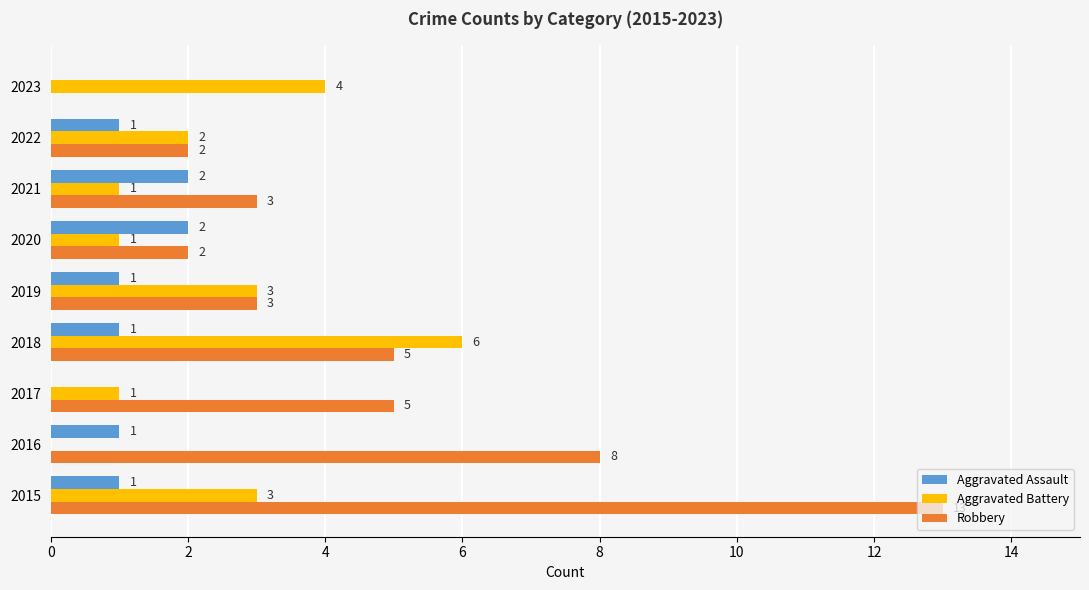

What is the approximate value of Aggravated Battery at 2015?

3